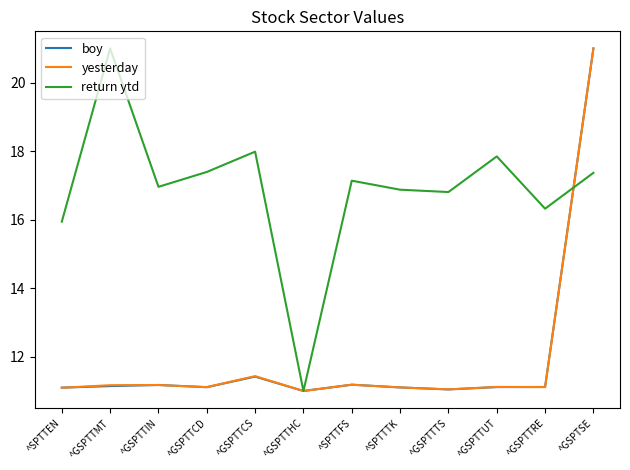

What is the difference between the maximum and second lowest values in the yesterday series?

10.0